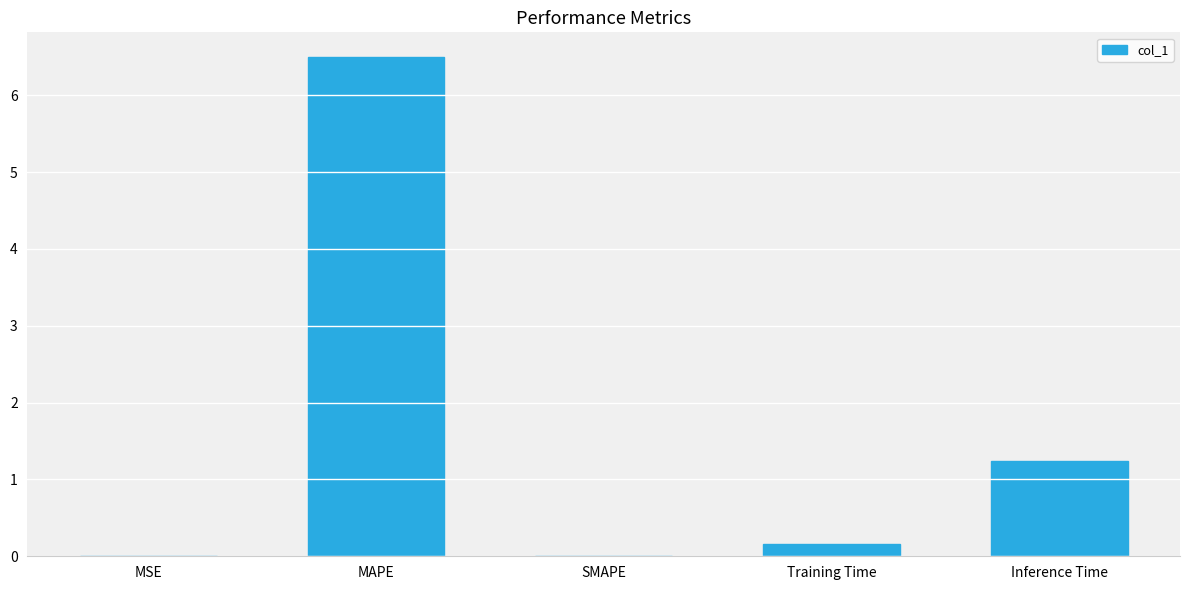

Which has a higher value, MAPE or Inference Time?

MAPE